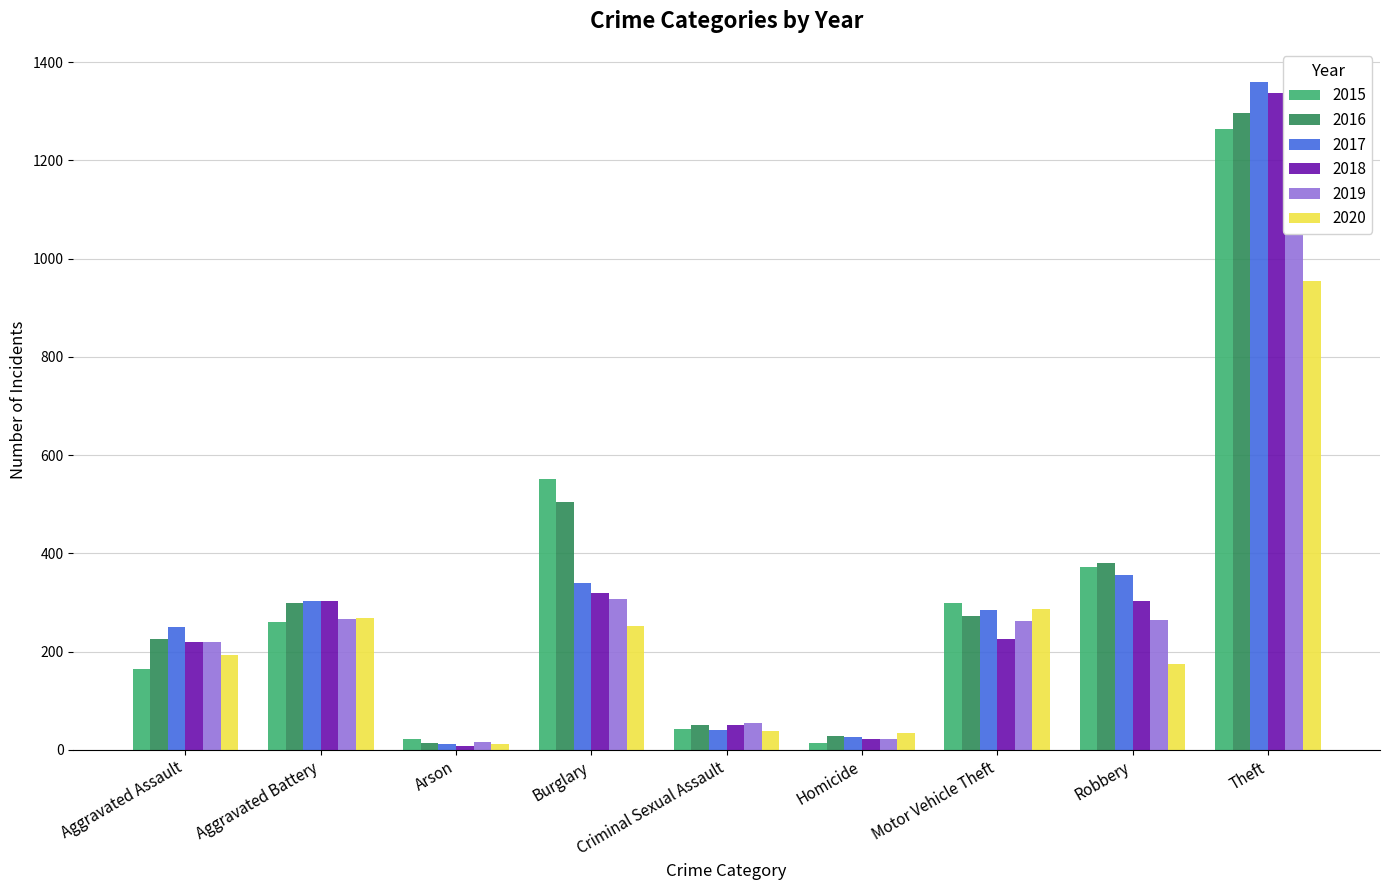

What is the label of the 8th bar from the right?

Aggravated Battery